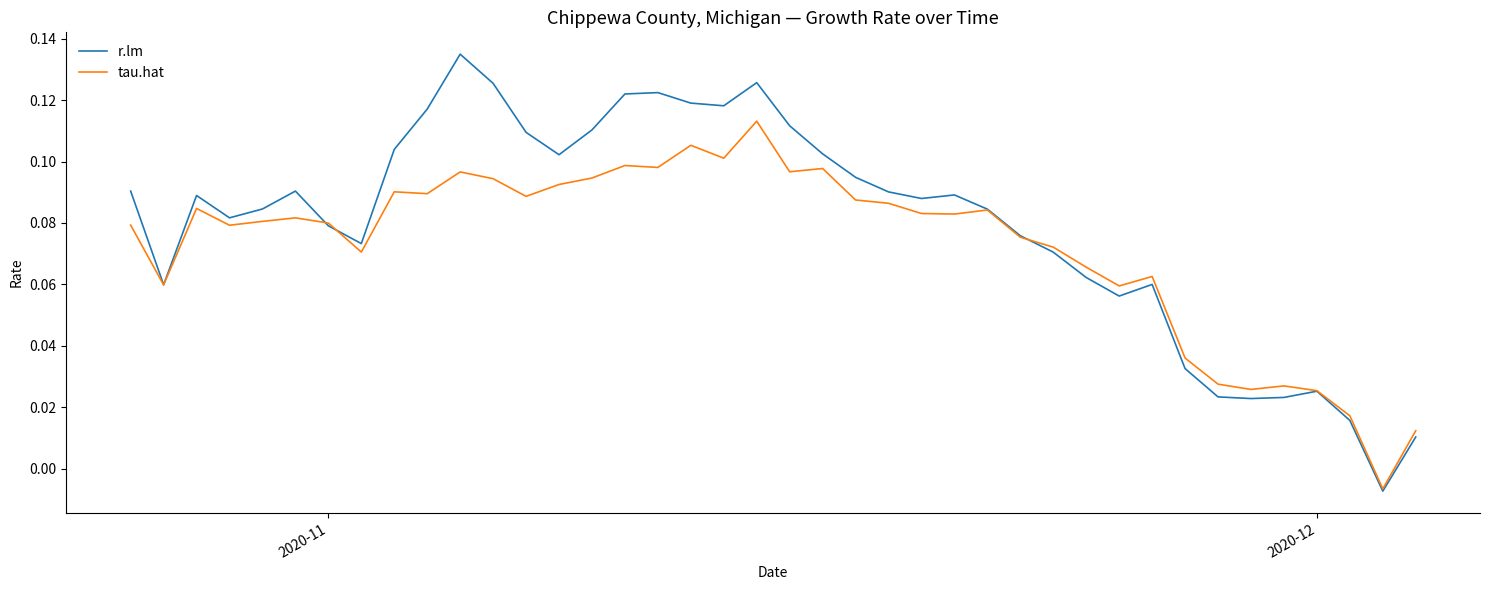

Which series has the largest total across all categories?

r.lm